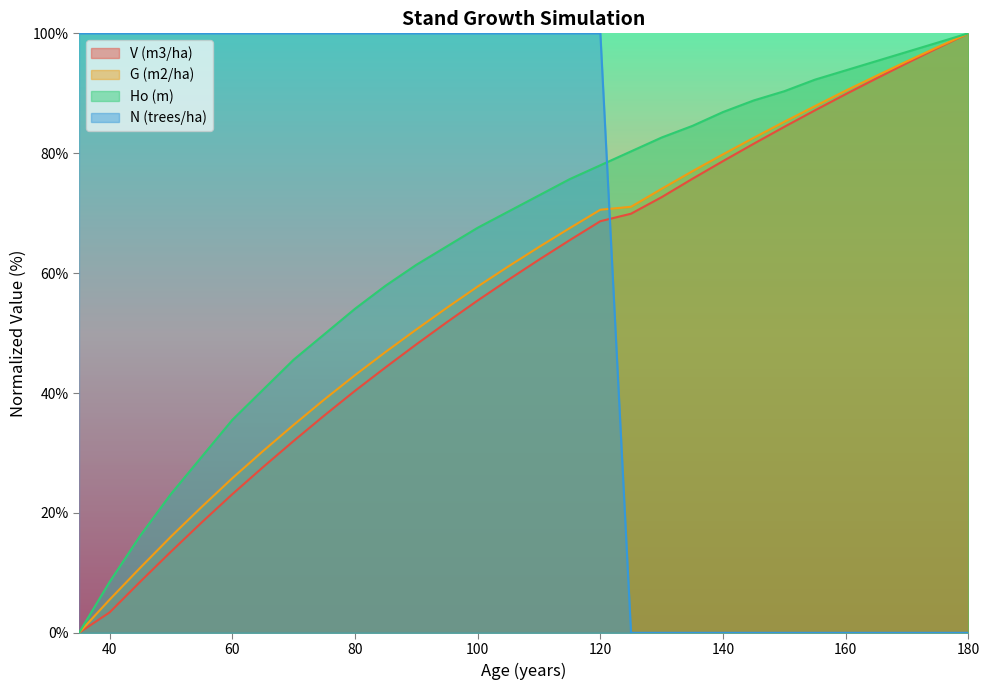

List the series in order of their peak value, lowest first.

V (m3/ha), G (m2/ha), Ho (m), N (trees/ha)